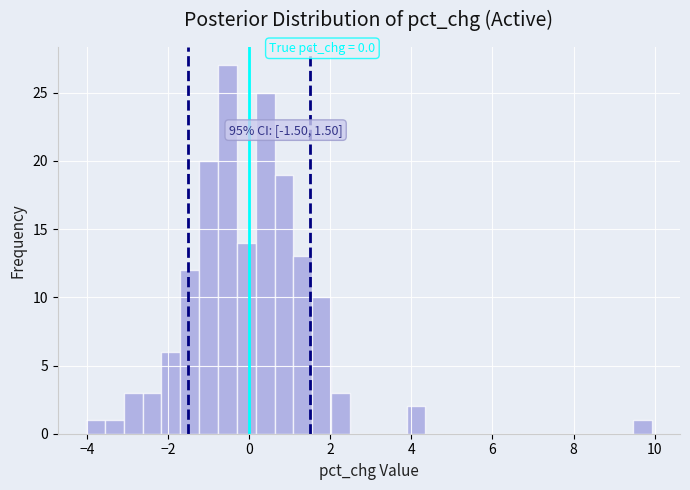

Around what value on the x-axis is the tallest bar? Give the approximate position of its centre, as read against the axis.

-0.6